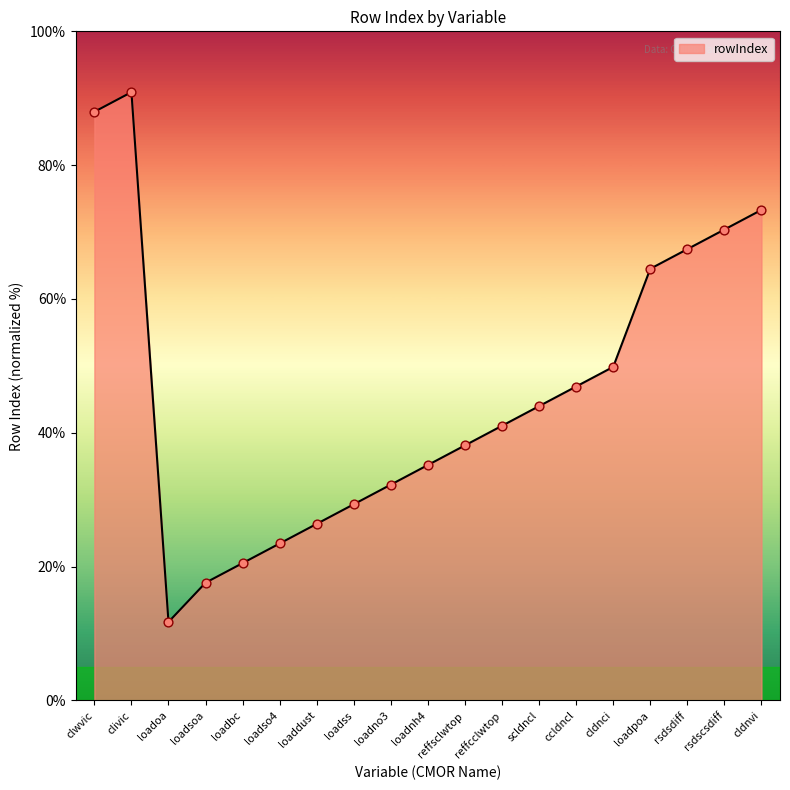

Between clivic and scldncl, which is larger?

clivic